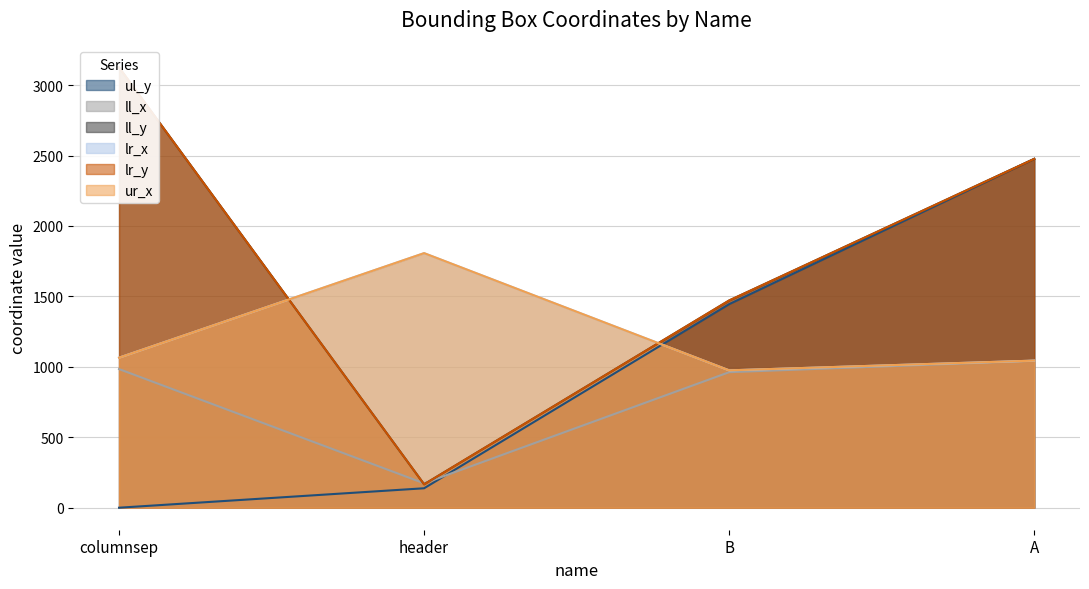

Reading right to left, transcribe all the data shown in this chart.

ul_y: A=2476	B=1445	header=138	columnsep=0
ll_x: A=1043	B=962	header=173	columnsep=984
ll_y: A=2476	B=1471	header=166	columnsep=3125
lr_x: A=1044	B=975	header=1807	columnsep=1065
lr_y: A=2476	B=1471	header=166	columnsep=3125
ur_x: A=1044	B=975	header=1807	columnsep=1065